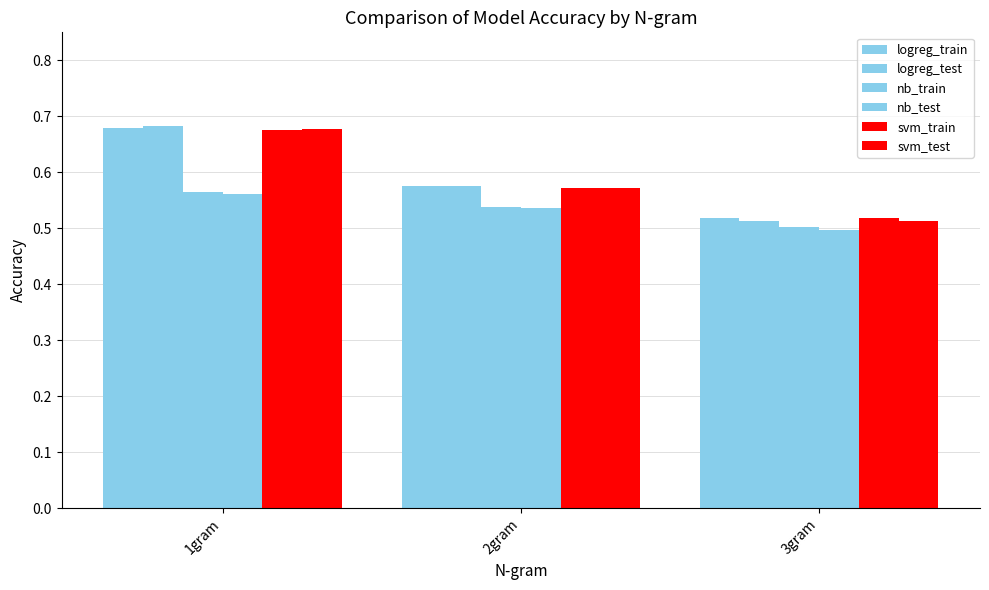

How many bars are there in each group?

6